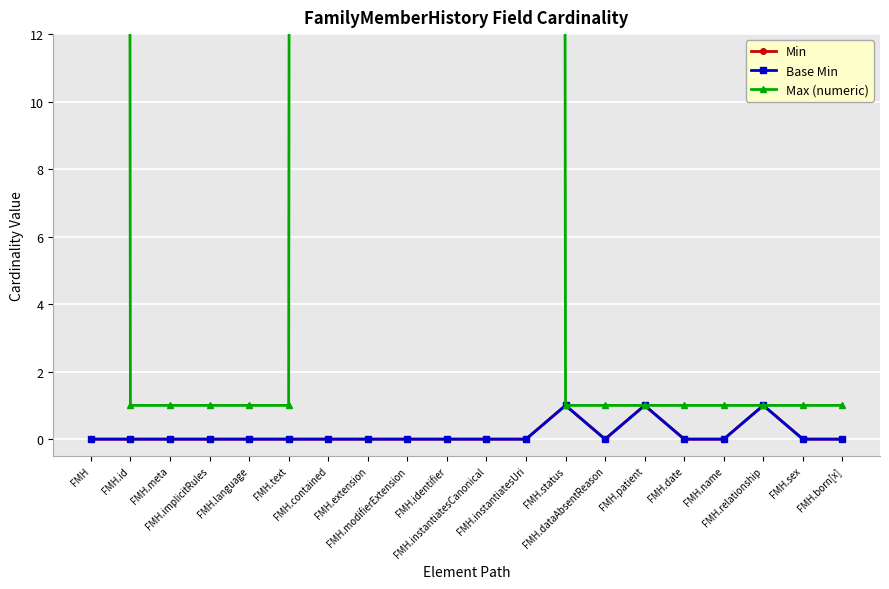

At which category is the sum across all series the highest?

FMH